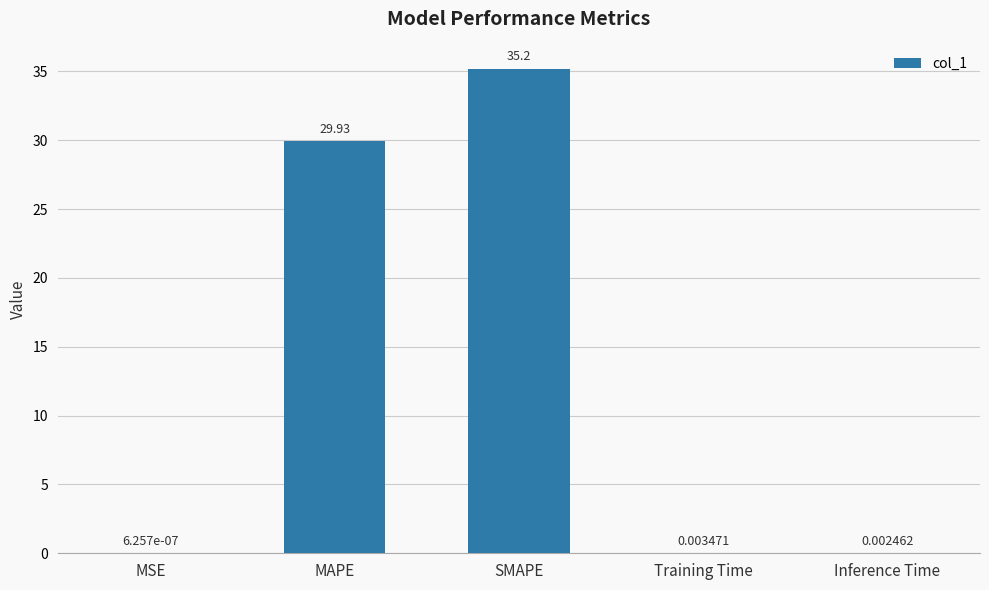

At which label is the value closest to 17?

MAPE